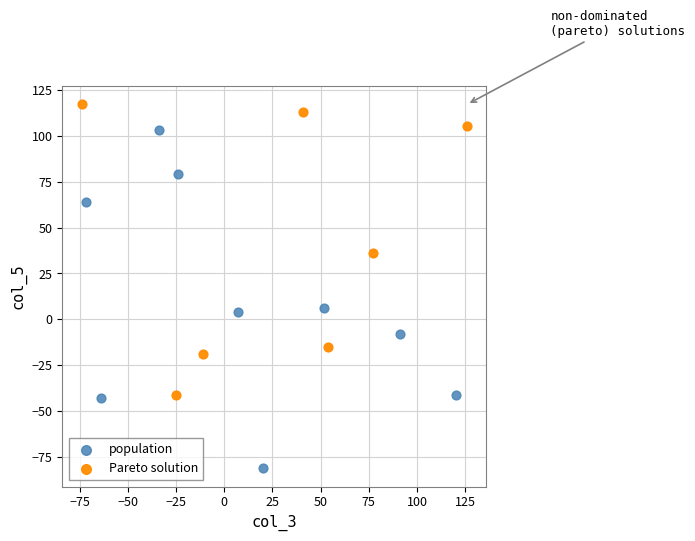

Which series reaches the minimum Y coordinate?

population